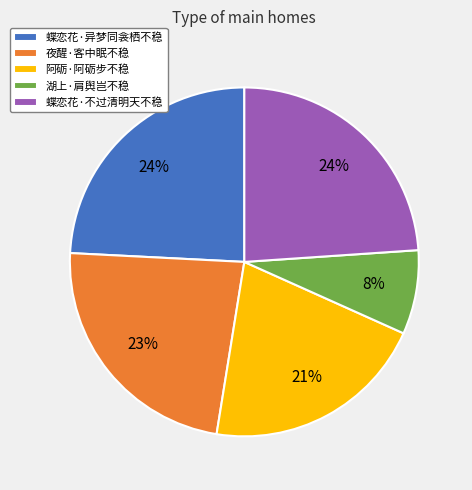

Approximately how many times larger is the value at 湖上·肩舆岂不稳 compared to 蝶恋花·异梦同衾栖不稳?

0.3